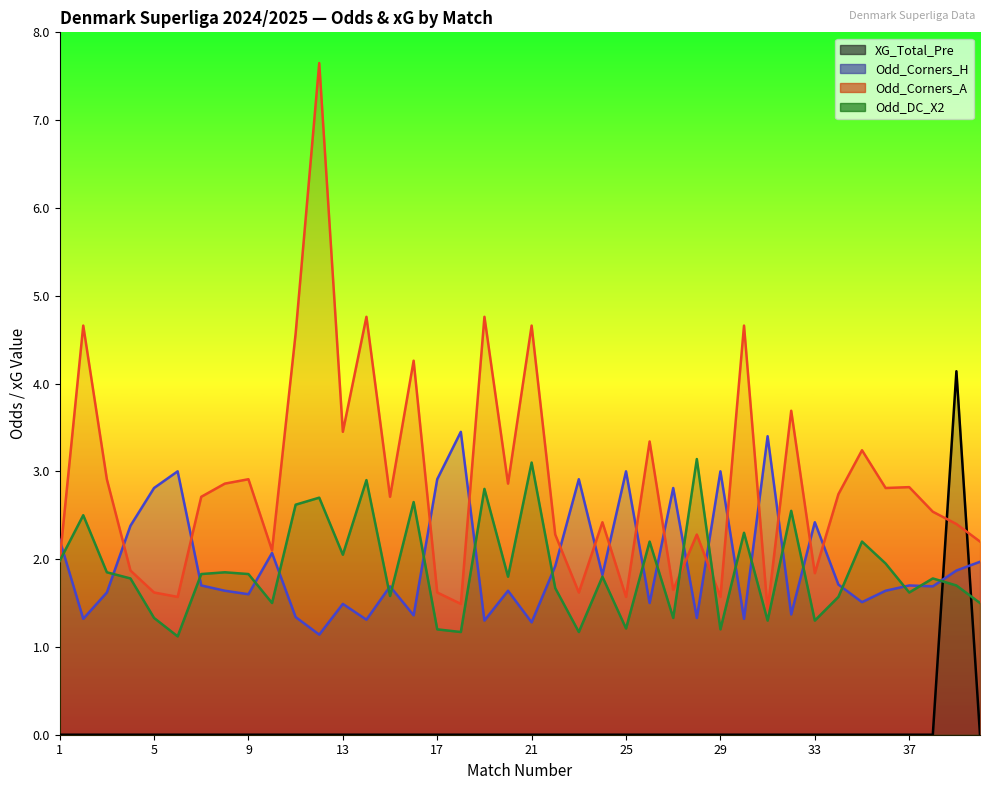

Is the value of Odd_Corners_H at 24 greater than the value of Odd_Corners_A at 30?

No